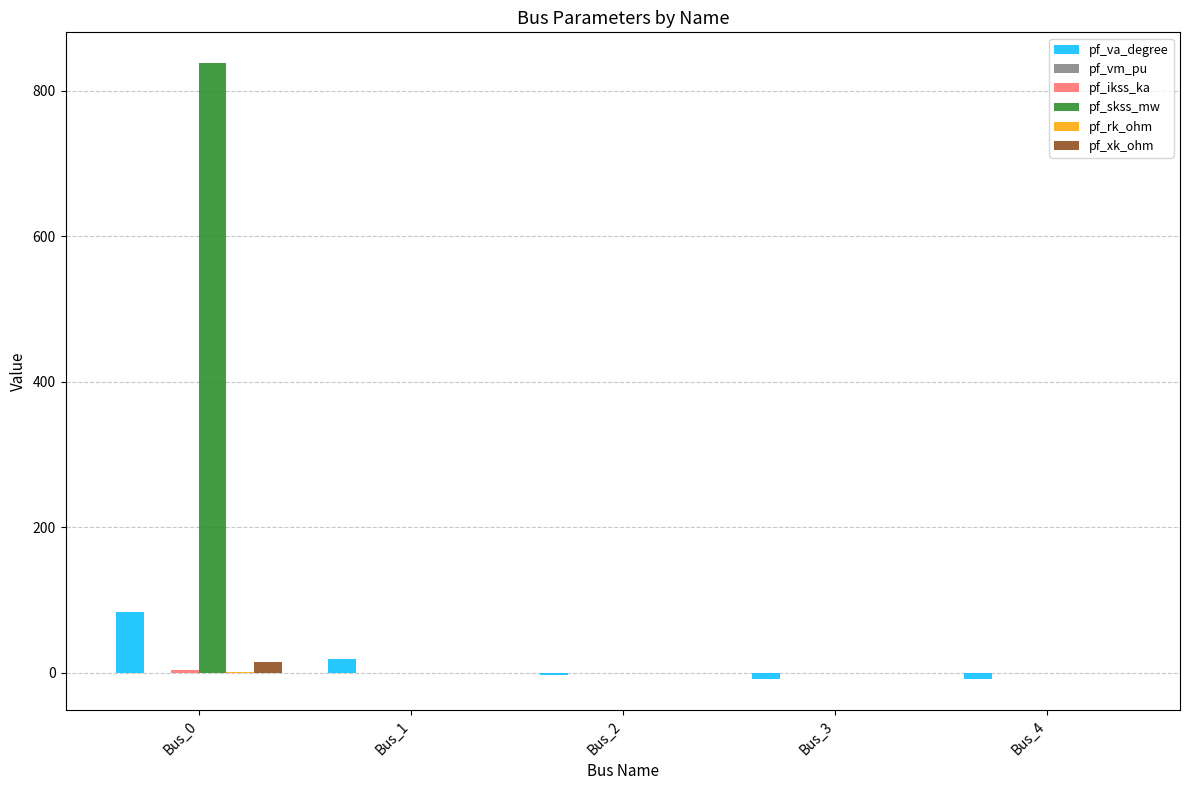

What is the maximum value shown in the chart?

838.1